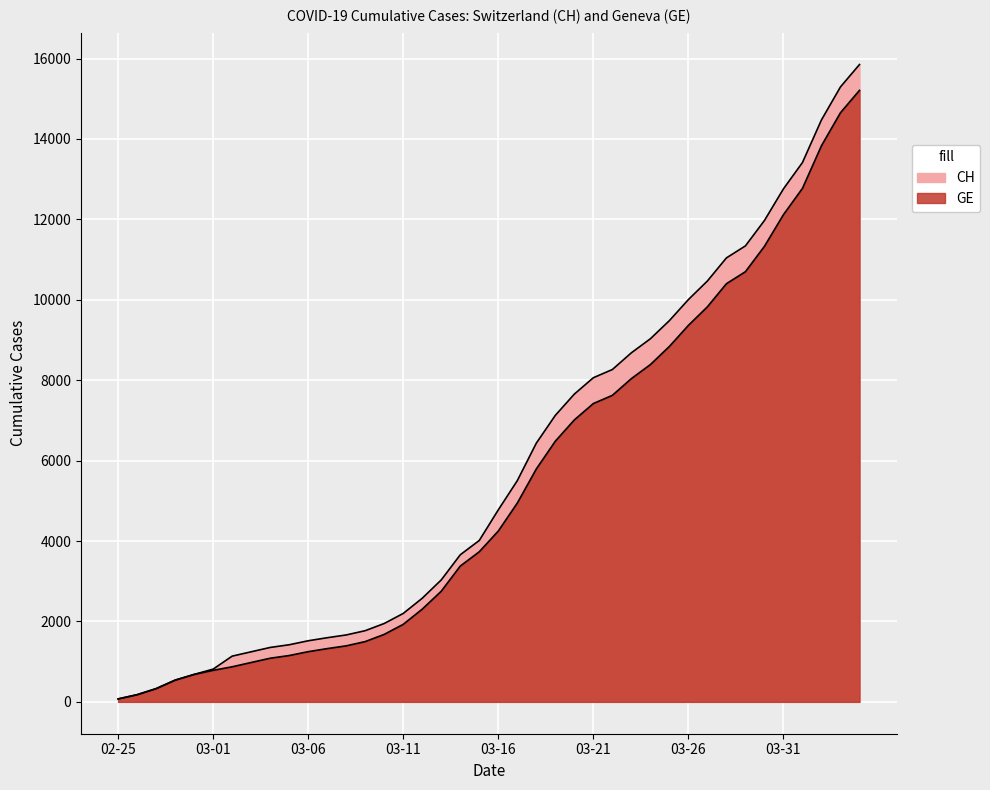

Is it true that GE equals 178 at 2020-02-26?

True